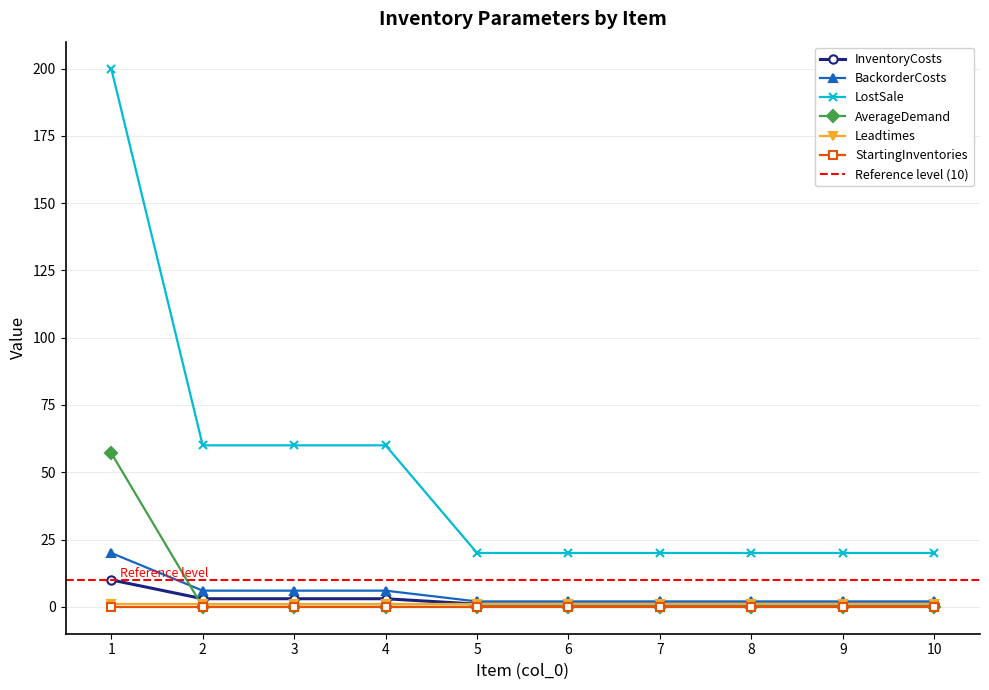

The value of LostSale at 3 is 104.1. True or false?

False